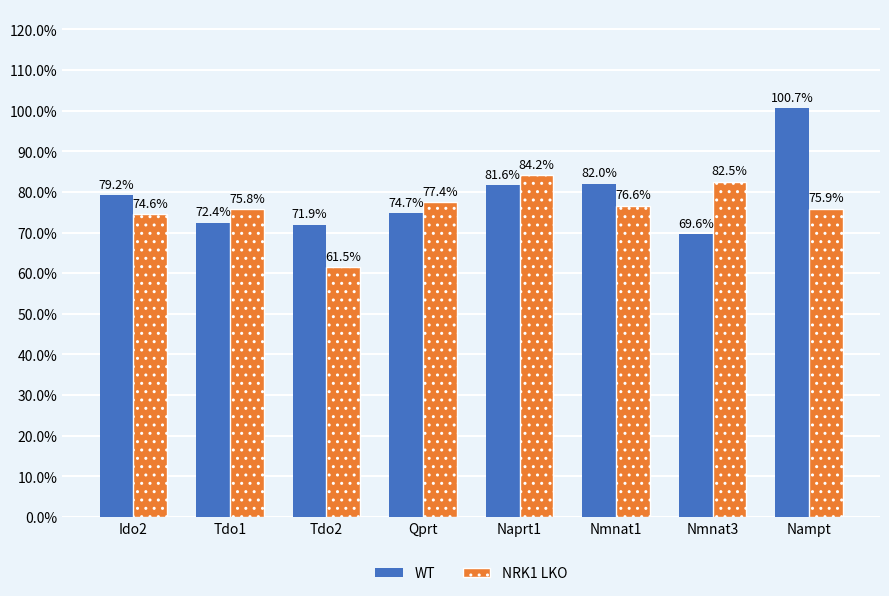

Does the chart contain stacked bars?

No